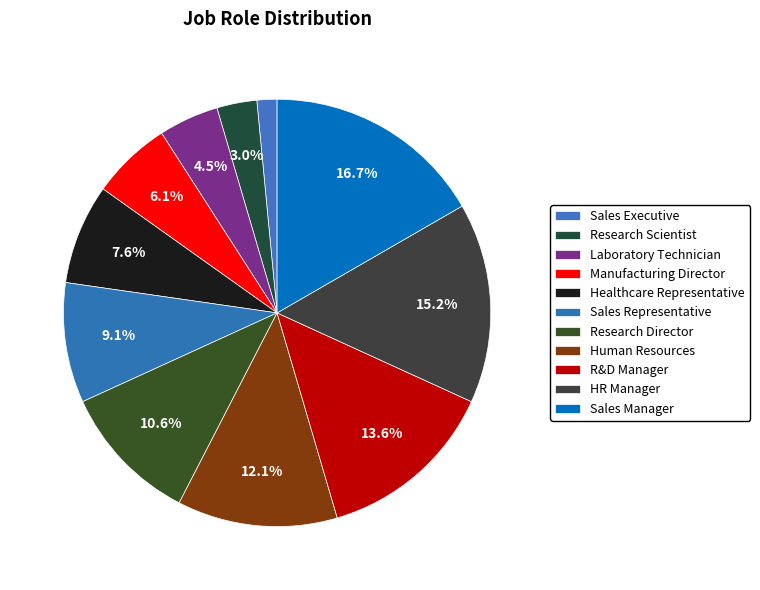

True or false: Manufacturing Director accounts for 6% of the total.

True